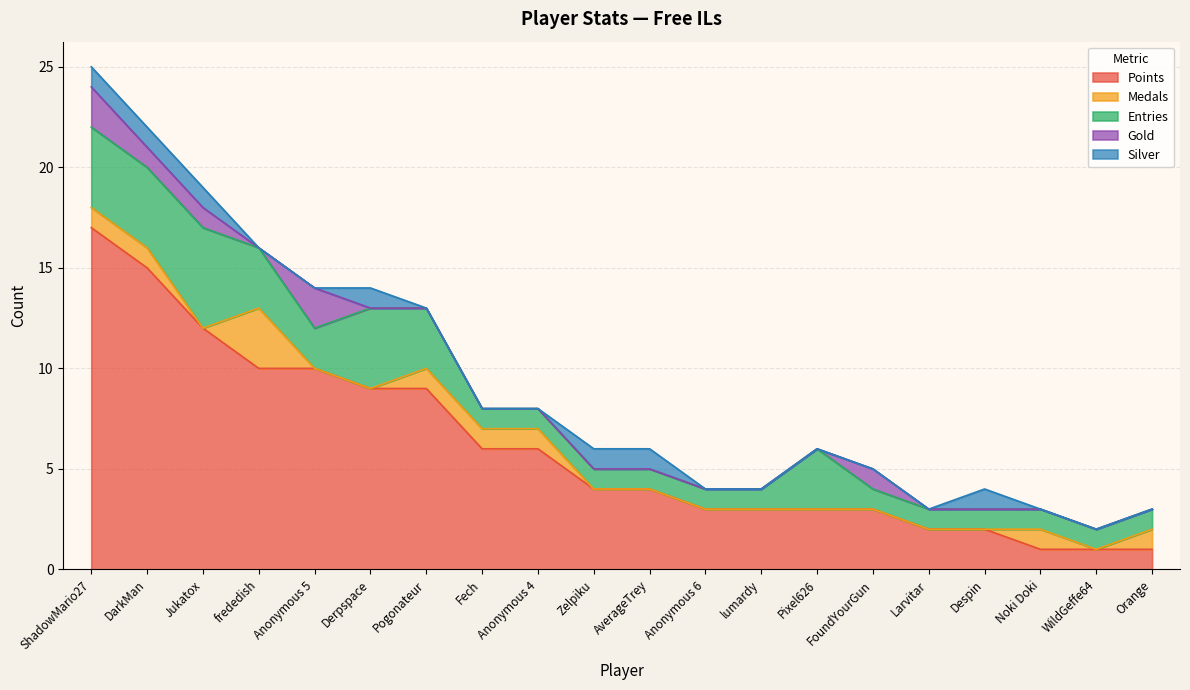

How many lines are shown in the chart?

5